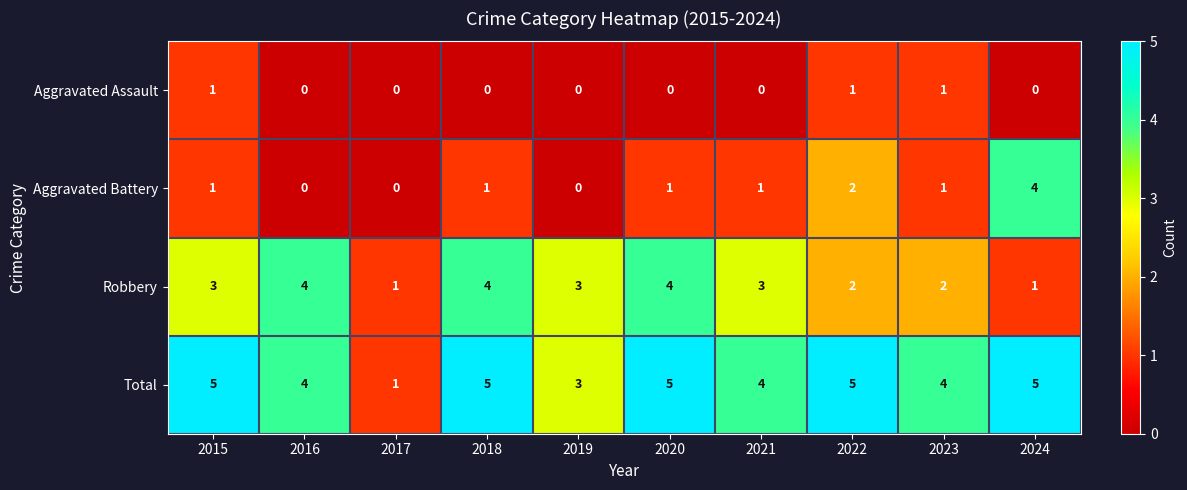

How many Aggravated Battery values are between 0 and 1?

8